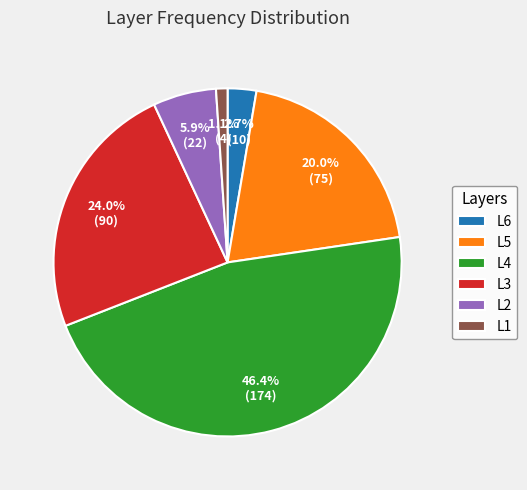

The L1 slice represents 12% of the pie. True or false?

False